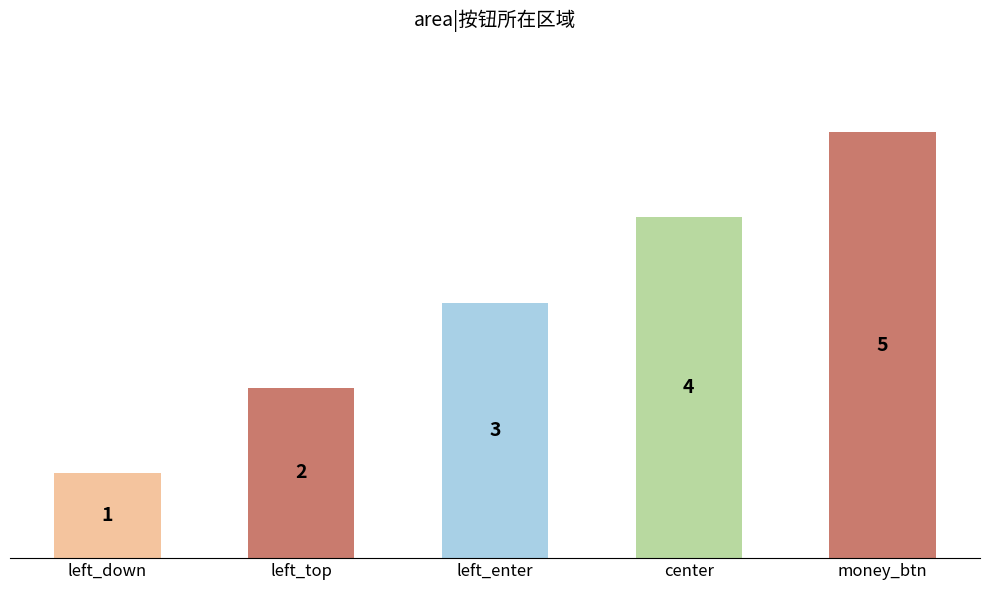

Which label corresponds to the largest value in the chart?

money_btn